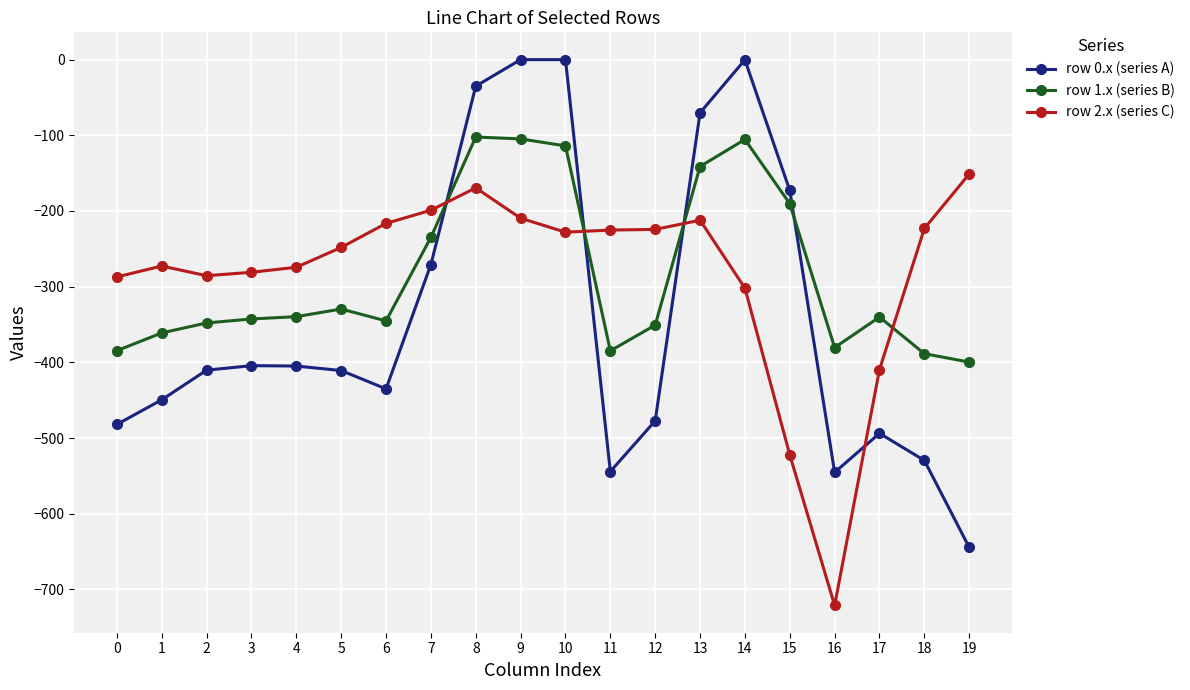

How many data points in row 1.x (series B) are above -340?

9